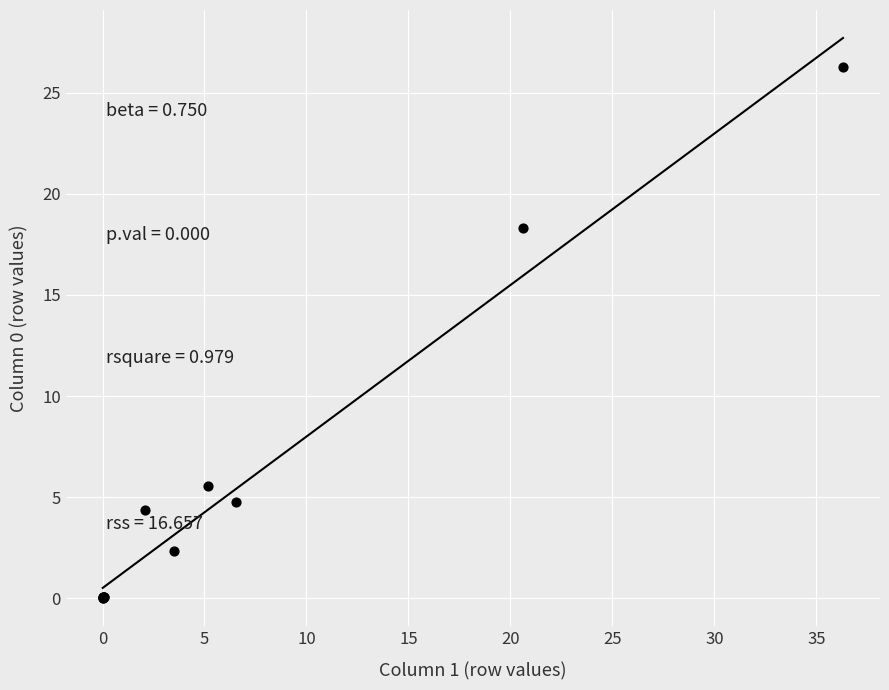

What Y value in the scatter plot is closest to 13?

18.3